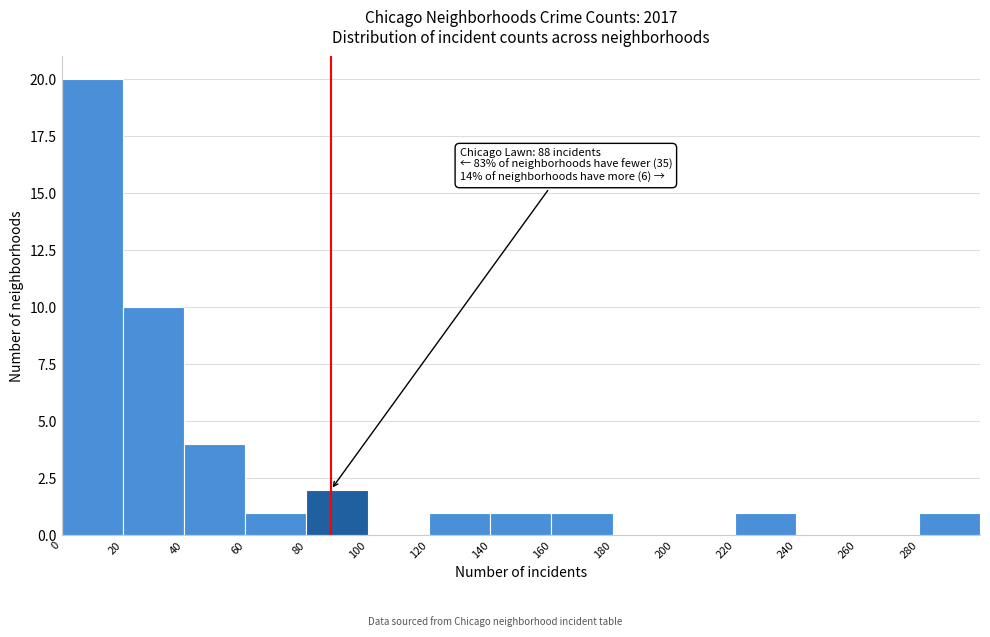

Over which range of the x-axis is the bar tallest?

0 to 20